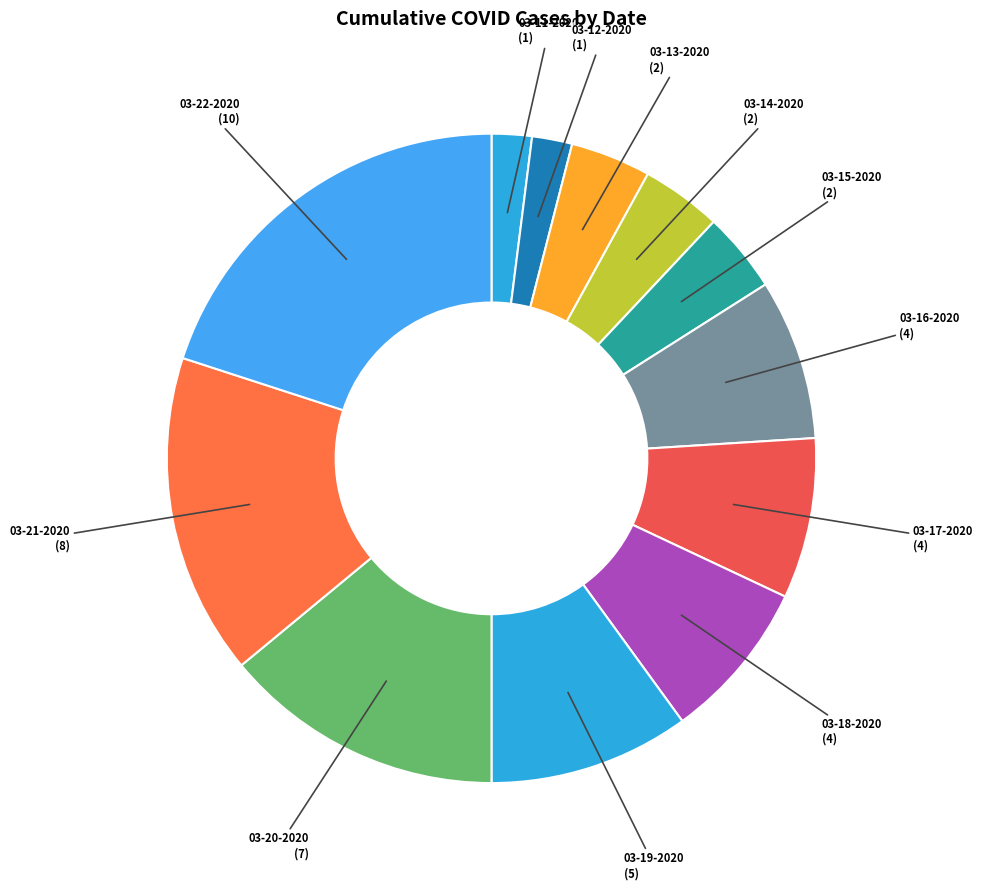

Does any single category account for the majority?

No